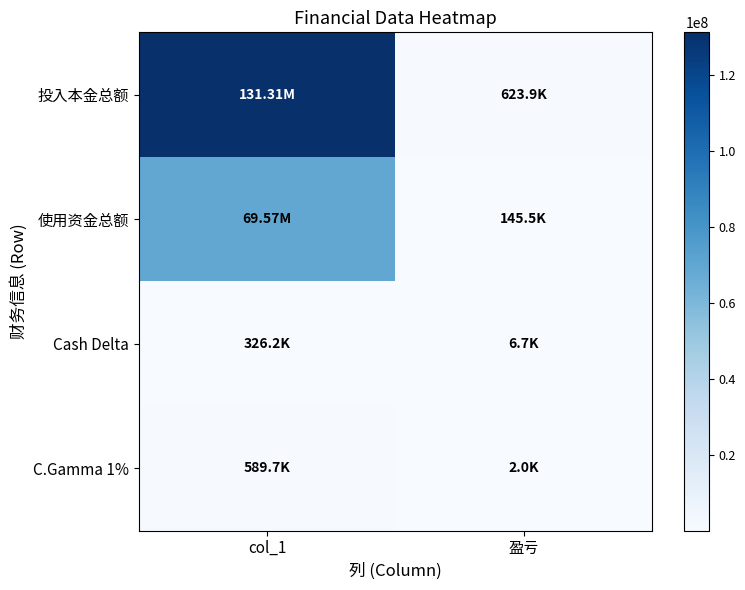

Reading right to left, list all the values displayed in this chart.

投入本金总额: 盈亏=623911.0	col_1=131310386.2
使用资金总额: 盈亏=145471.0	col_1=69567134.4
Cash Delta: 盈亏=6713.0	col_1=326166.0
C.Gamma 1%: 盈亏=1953.0	col_1=589682.0